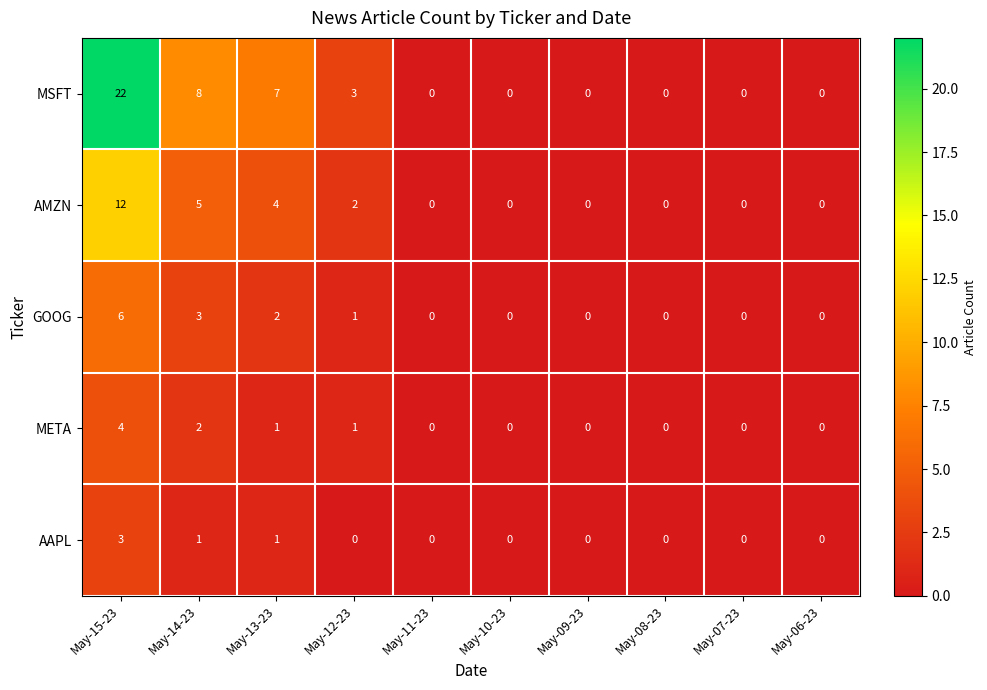

At which label does GOOG reach its peak?

May-15-23